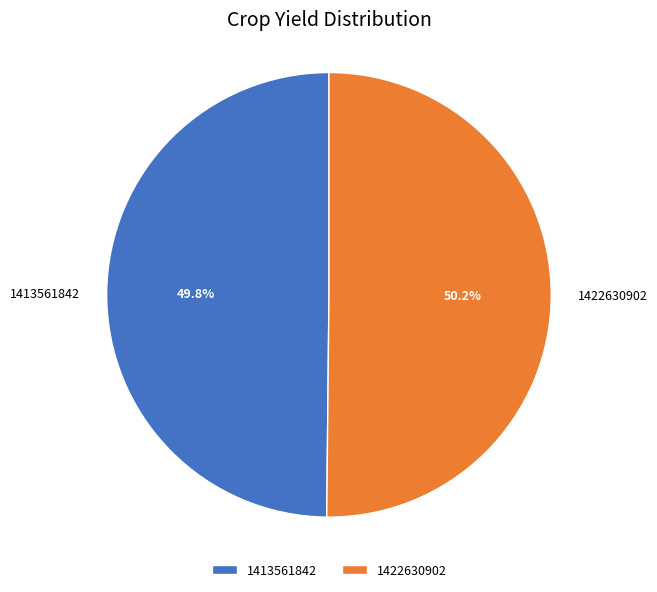

Is there any slice that represents more than half of the pie?

Yes